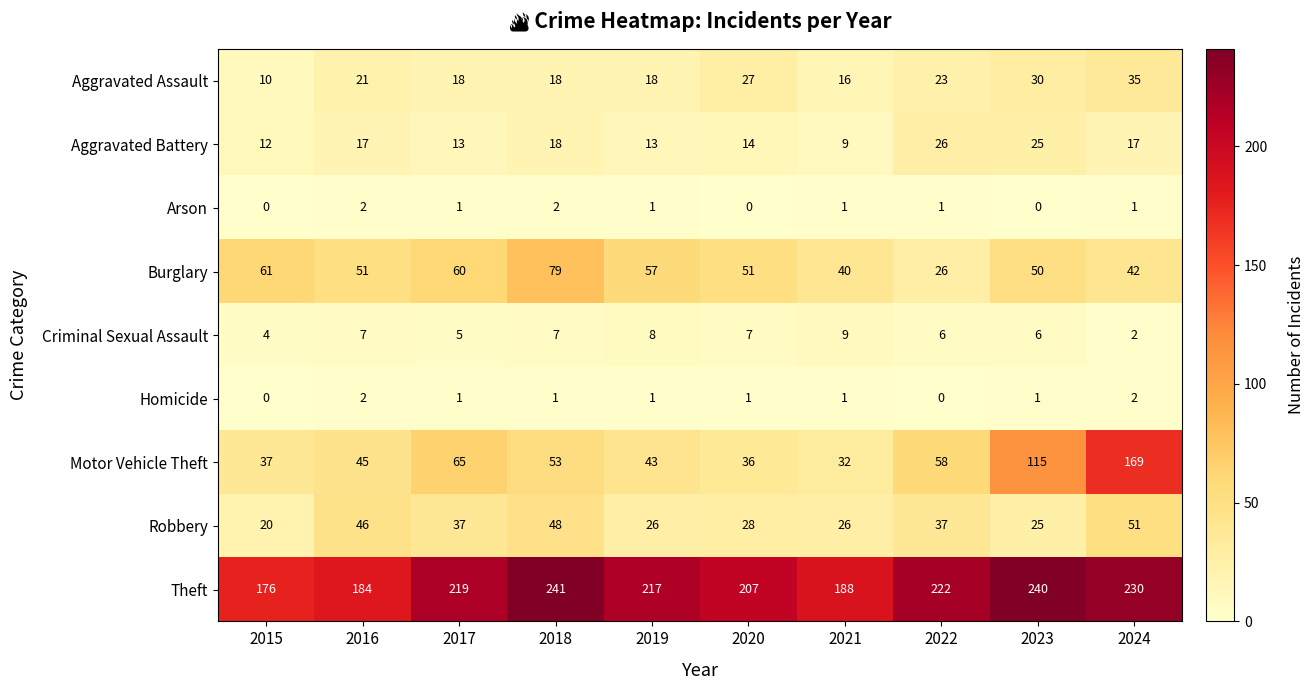

At how many categories does at least one series exceed 225?

3